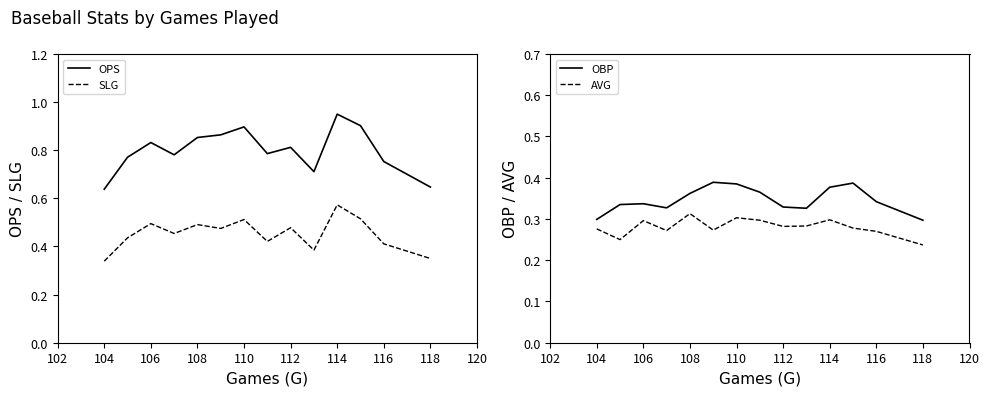

Which category has the highest value in the SLG series?

114